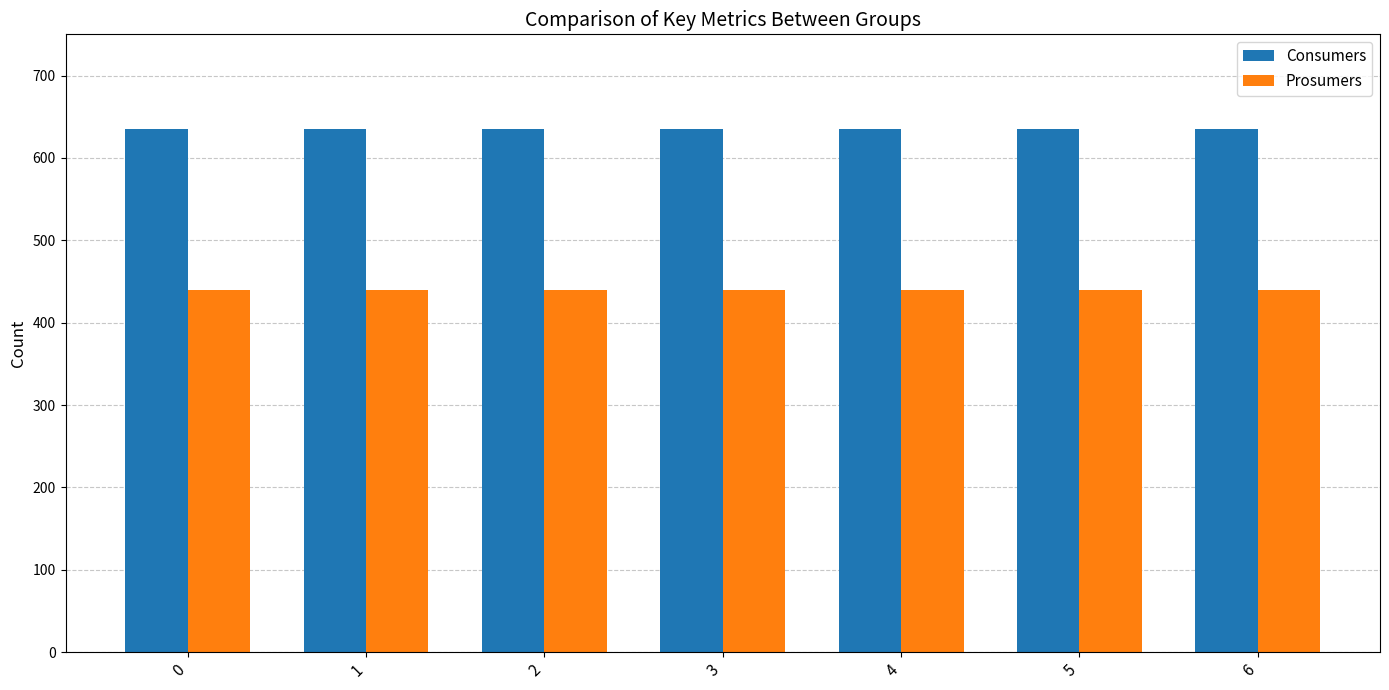

Is it true that Prosumers equals 440 at 4?

True